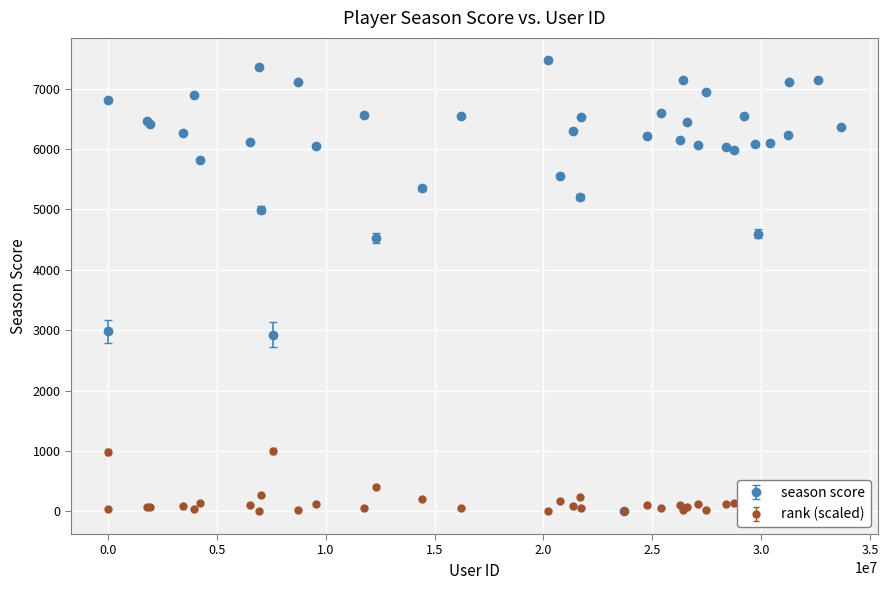

What are all the series names shown in the legend?

season score, rank (scaled)